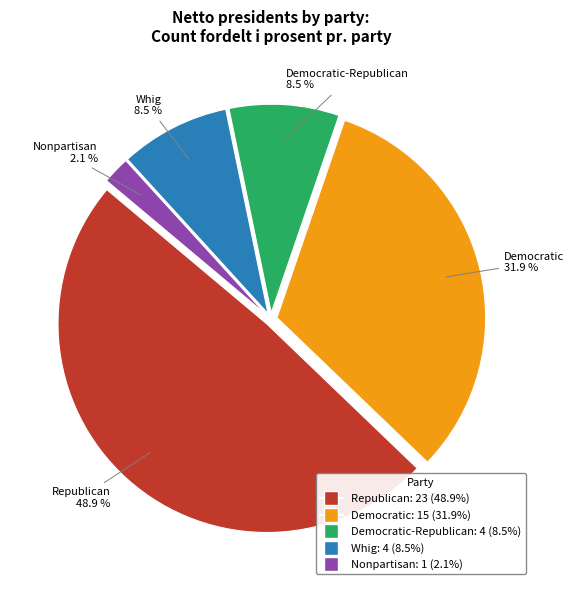

Does any single category account for the majority?

No